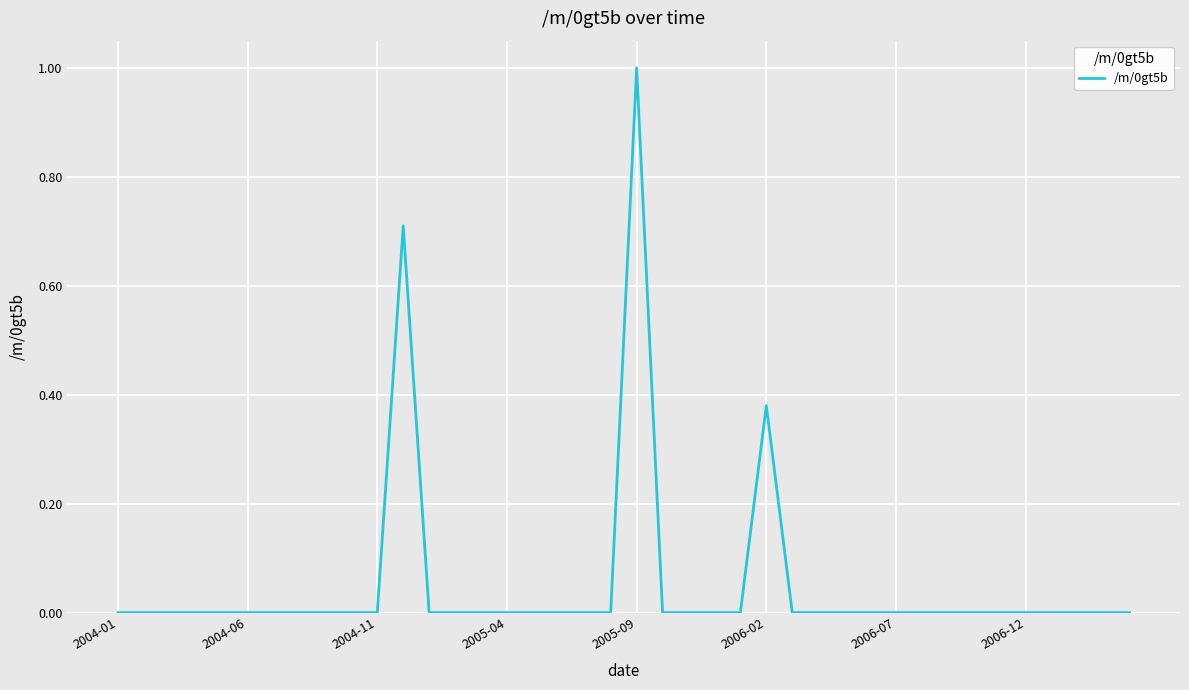

What is the greatest value displayed?

1.0